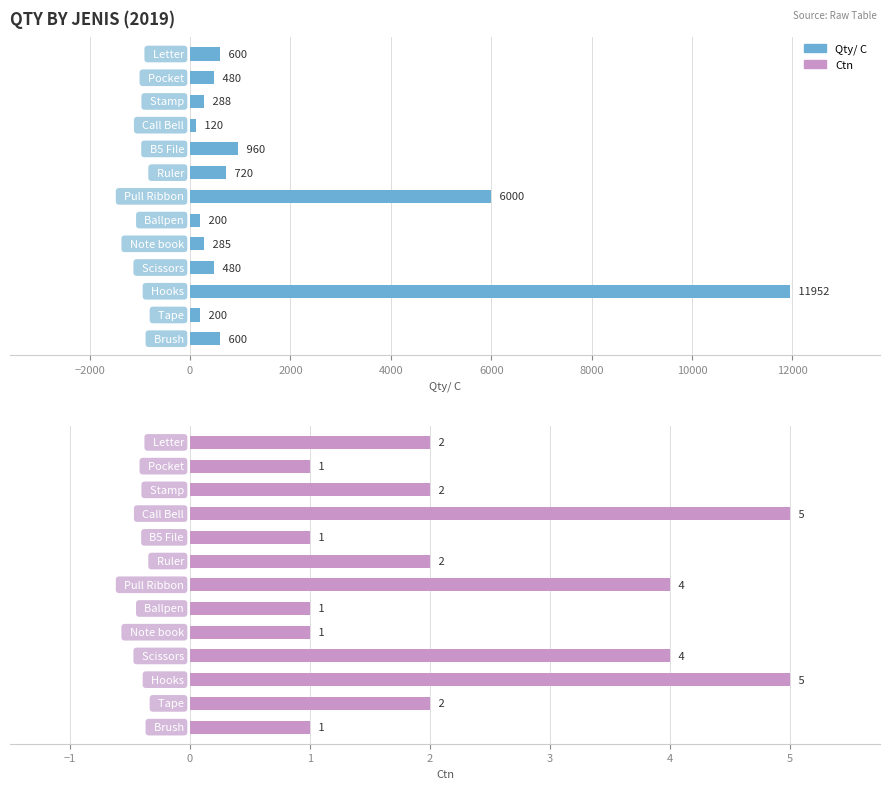

List the series in order of their overall mean, lowest first.

Ctn, Qty/ C